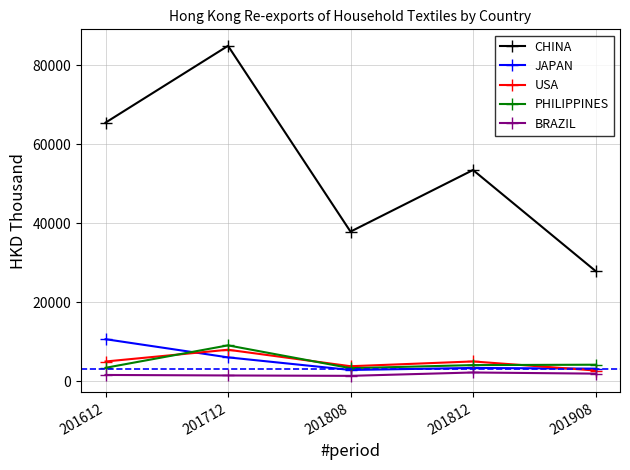

The value of PHILIPPINES at 201712 is 9058.7. True or false?

True